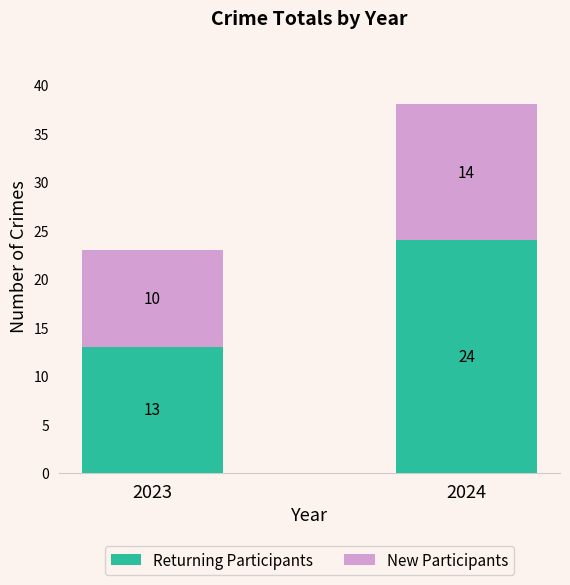

What is the difference between the Returning Participants values at 2024 and 2023?

11